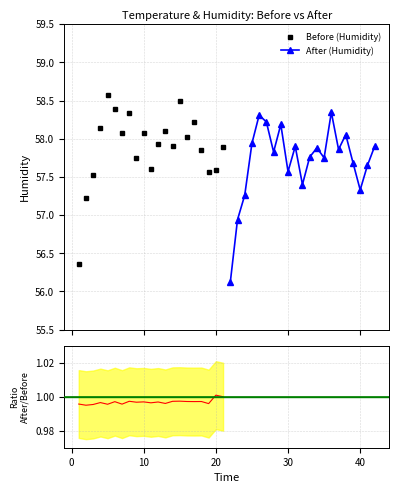

True or false: Before_Humidity and After_Humidity cross at least once.

True